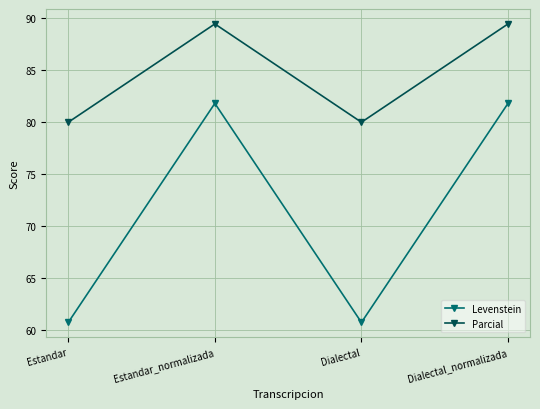

What is the label of the 3rd point from the right?

Estandar_normalizada